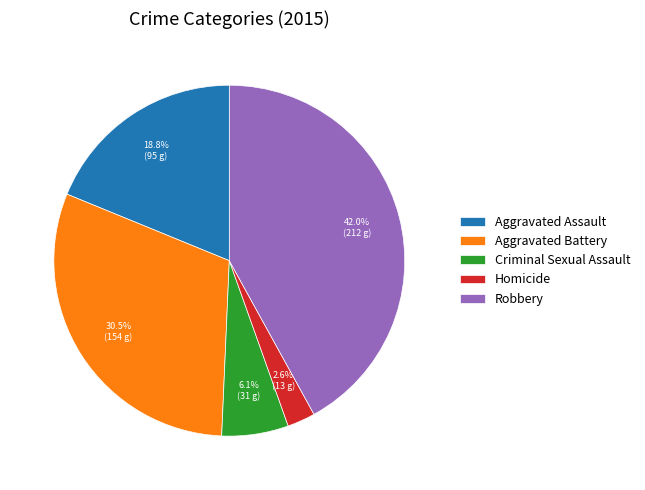

The Criminal Sexual Assault slice represents 6% of the pie. True or false?

True